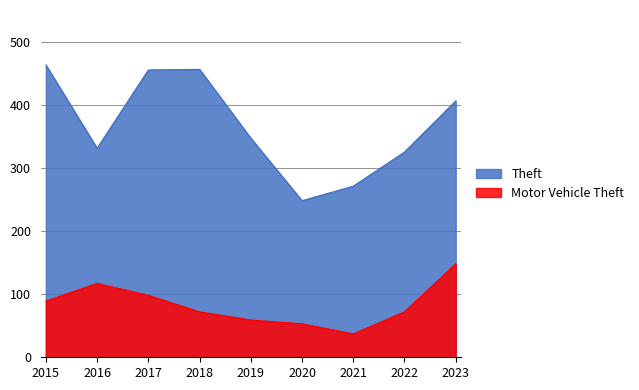

Which series has the largest range (max minus min)?

Theft